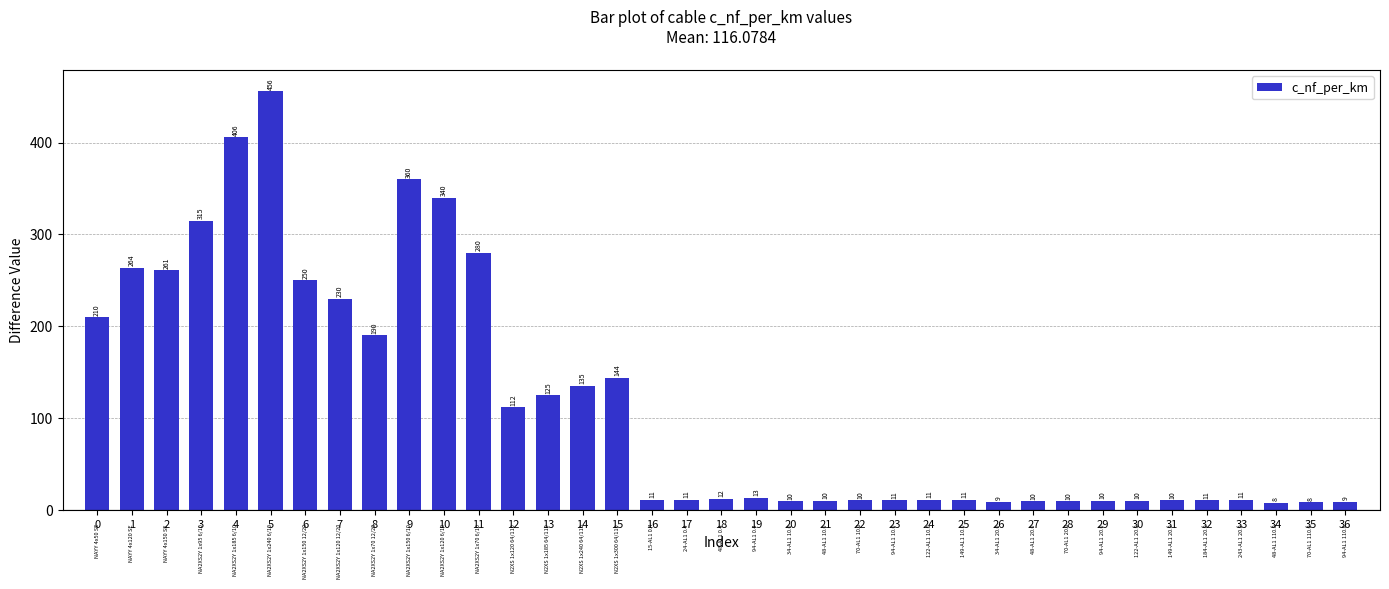

Does the chart contain any negative values?

No